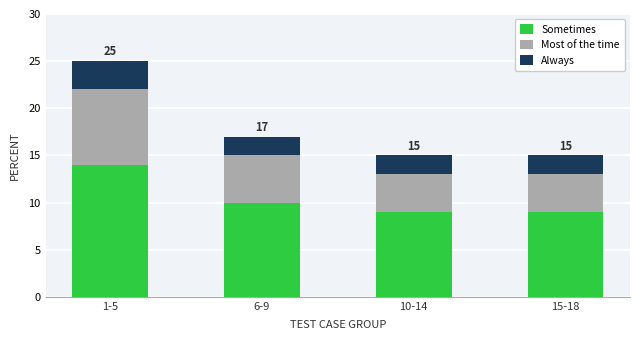

What is the lowest value of the Sometimes series?

9